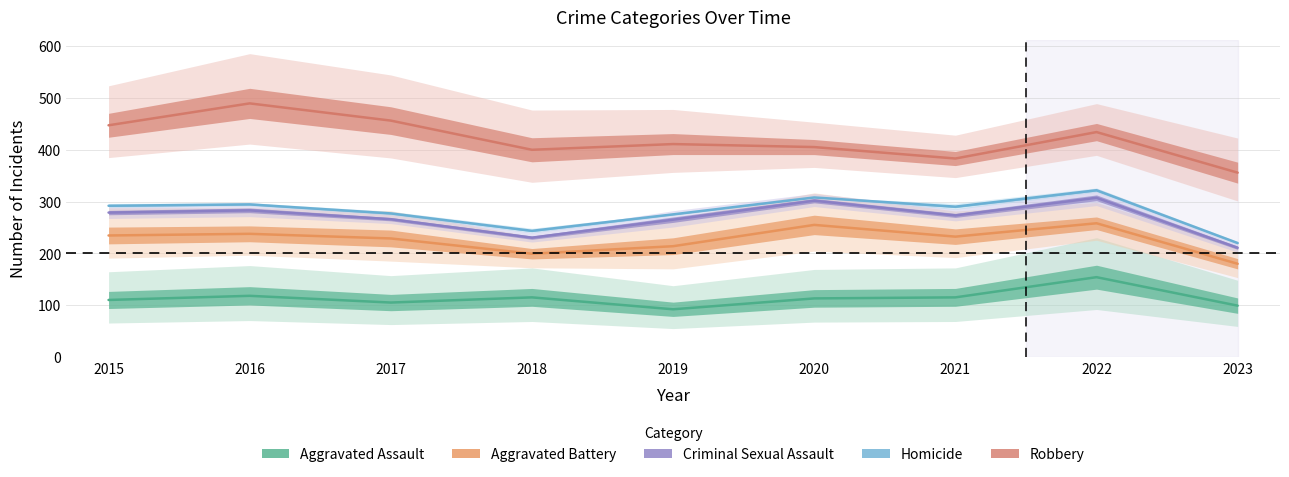

What are all the series names shown in the legend?

Aggravated Assault, Aggravated Battery, Criminal Sexual Assault, Homicide, Robbery